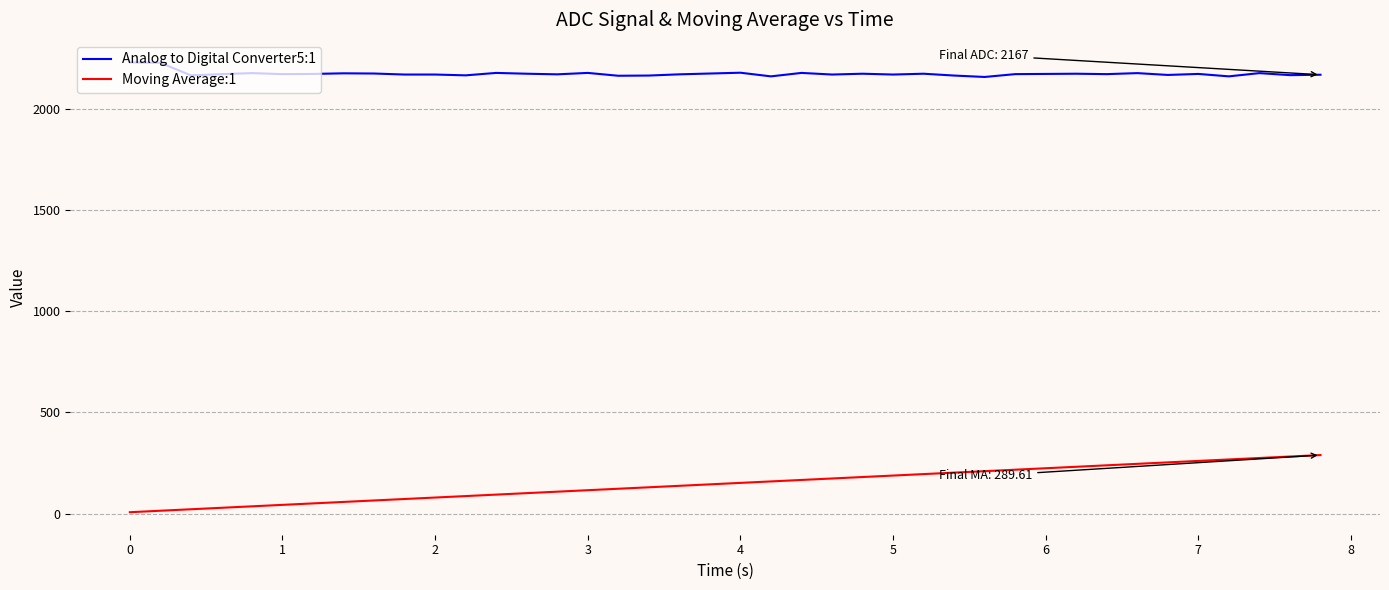

What is the greatest value displayed?

2228.0